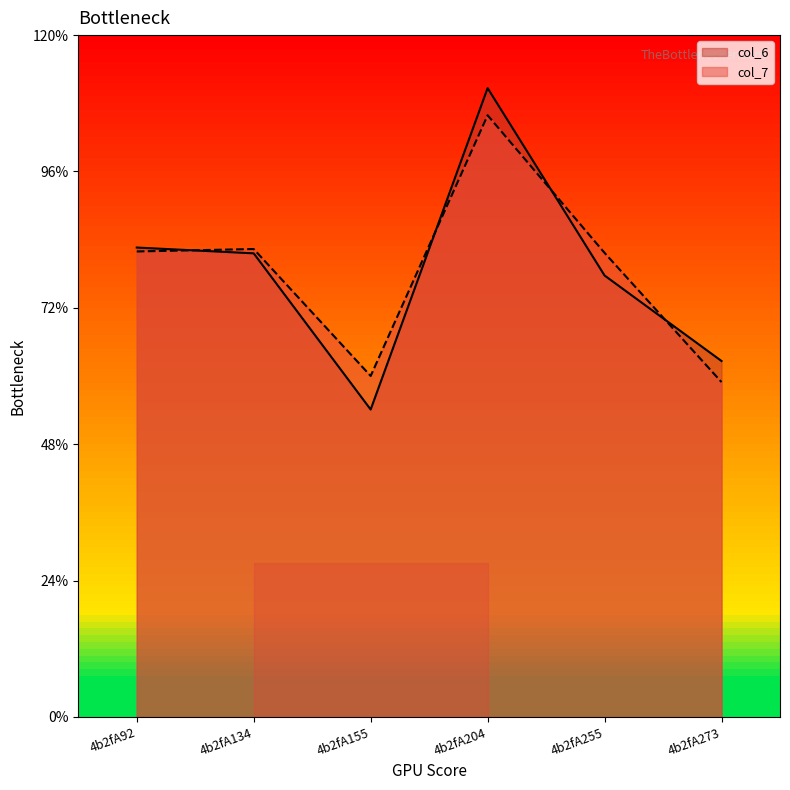

Rank the categories by col_7 value from highest to lowest.

4b2fA204, 4b2fA134, 4b2fA92, 4b2fA255, 4b2fA155, 4b2fA273